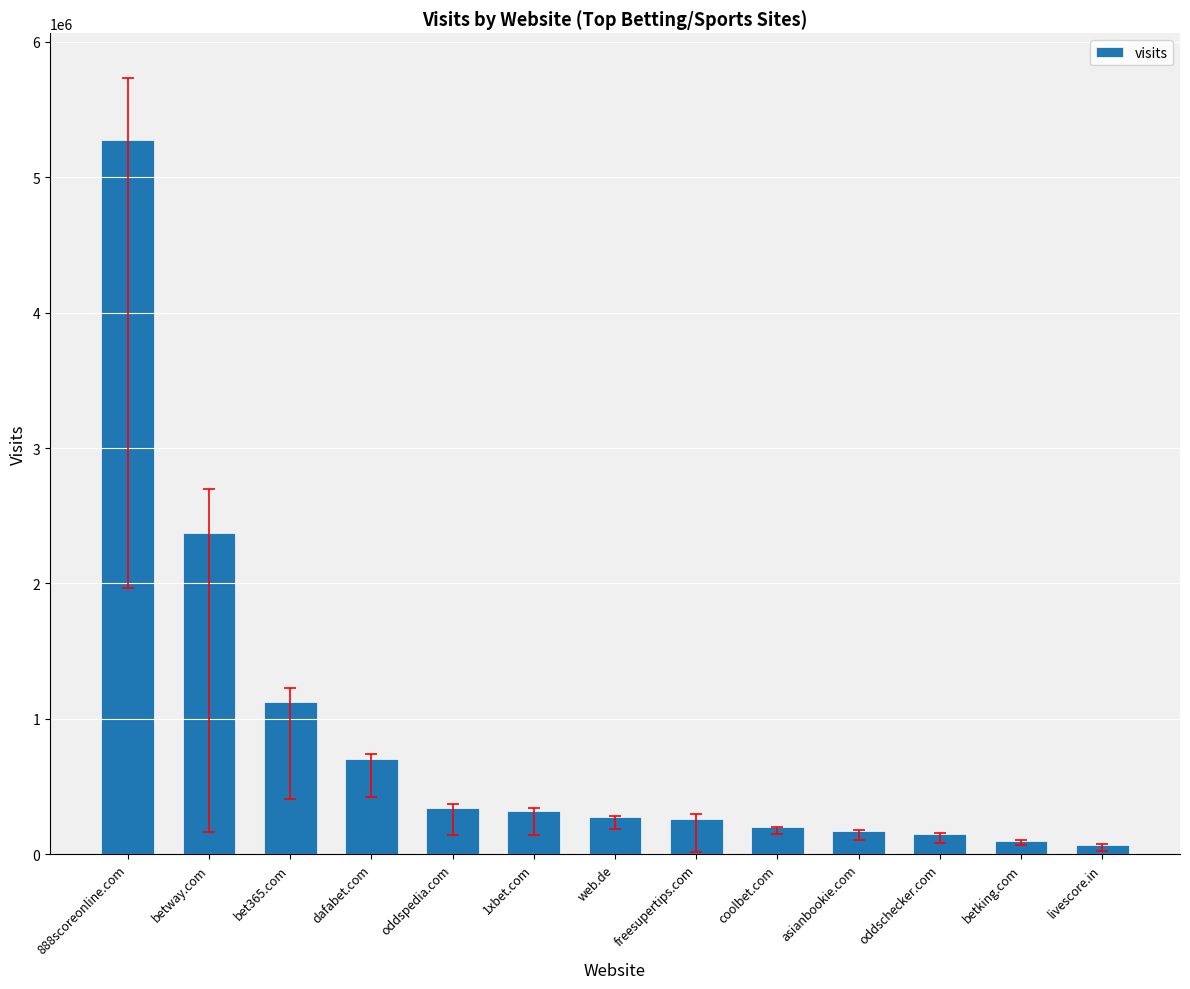

Approximately how many times larger is the value at dafabet.com compared to bet365.com?

0.6